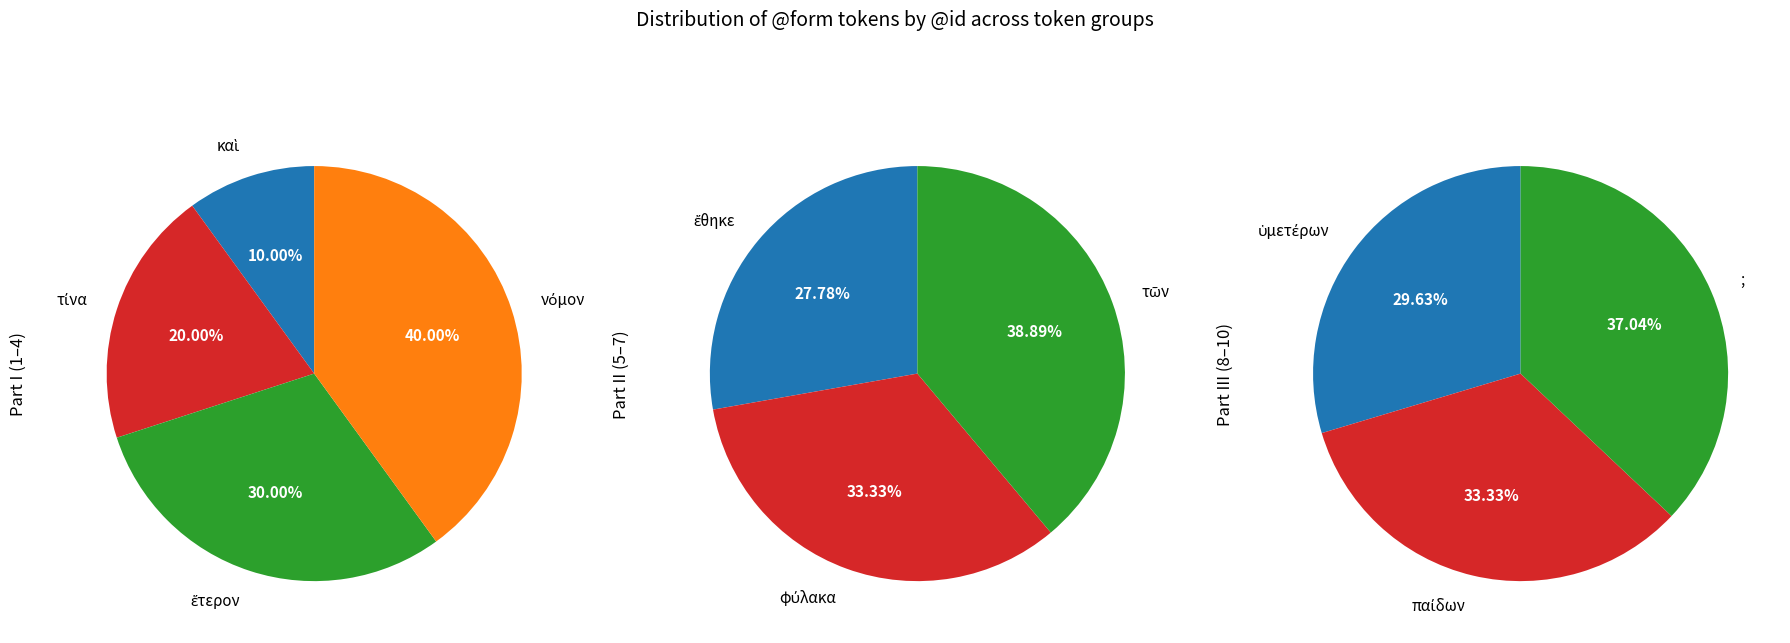

The καὶ slice represents 1% of the pie. True or false?

False